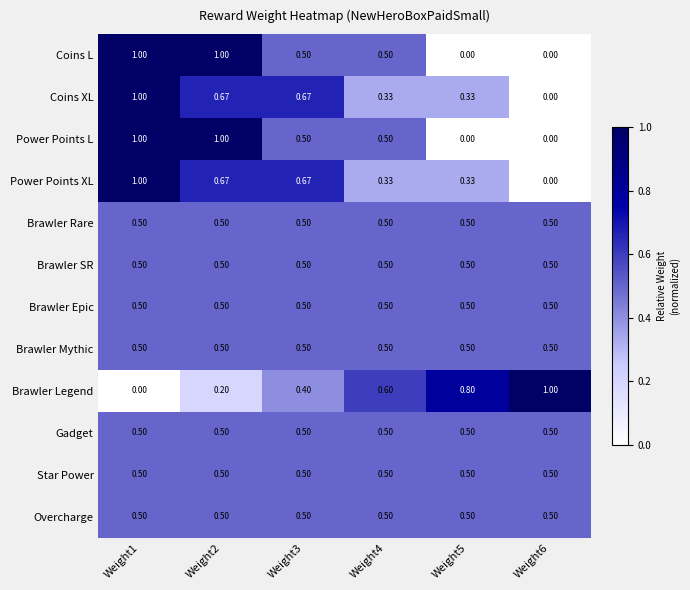

Is the value of Coins XL at Weight6 greater than the value of Overcharge at Weight2?

No